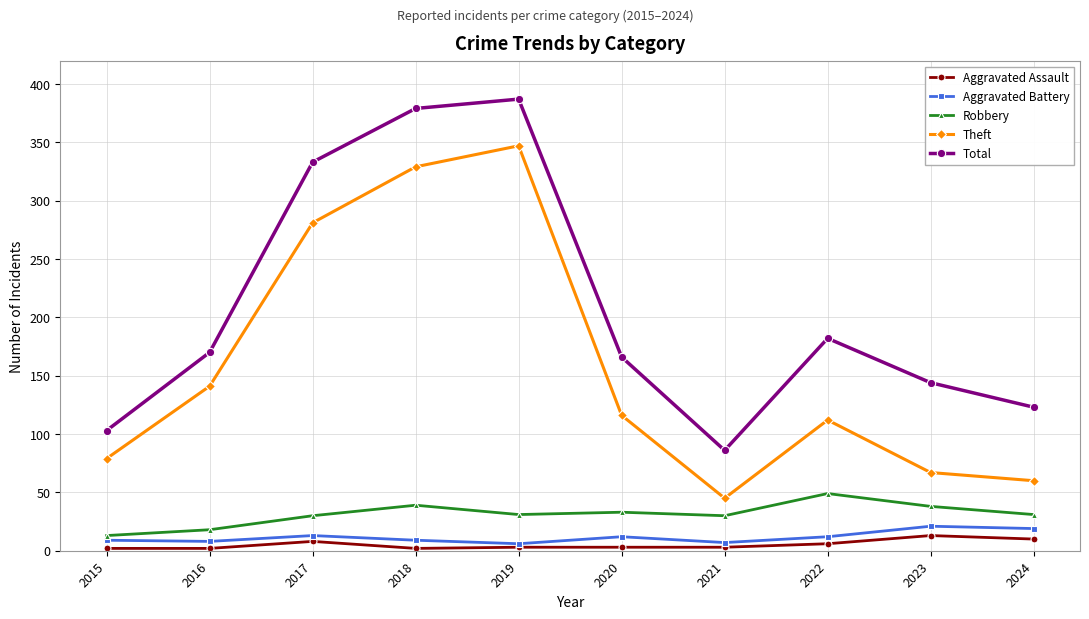

Read the Aggravated Battery value at 2022.

12